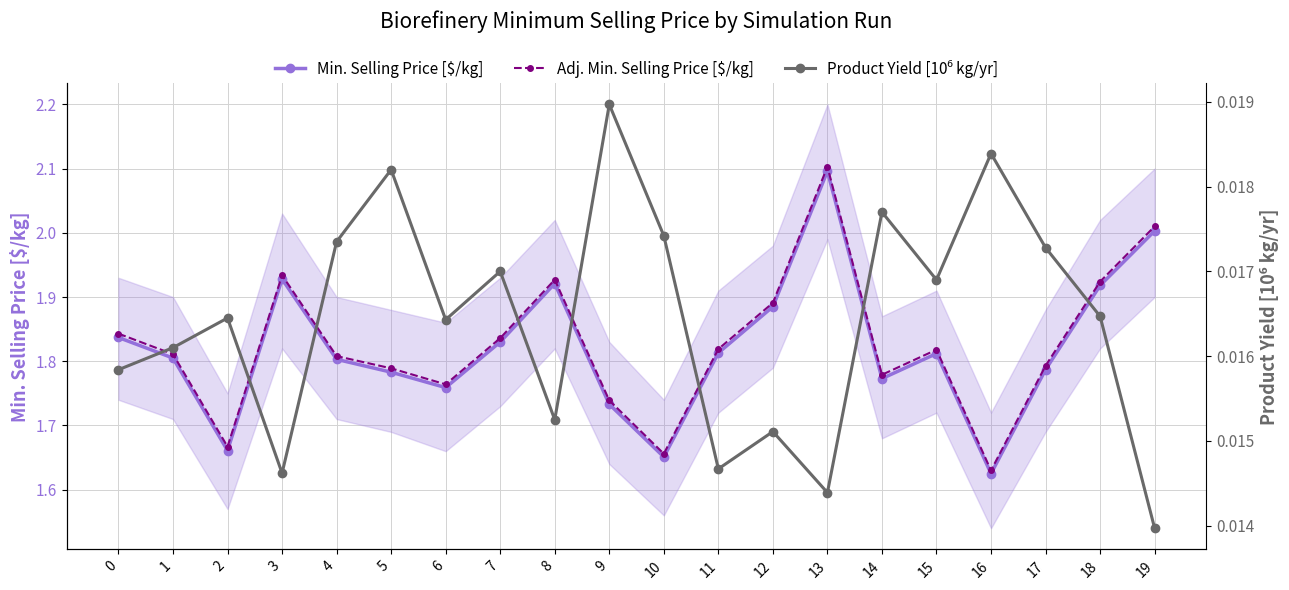

What is the sum of all Adj. Min. Selling Price [$/kg] values?

36.5